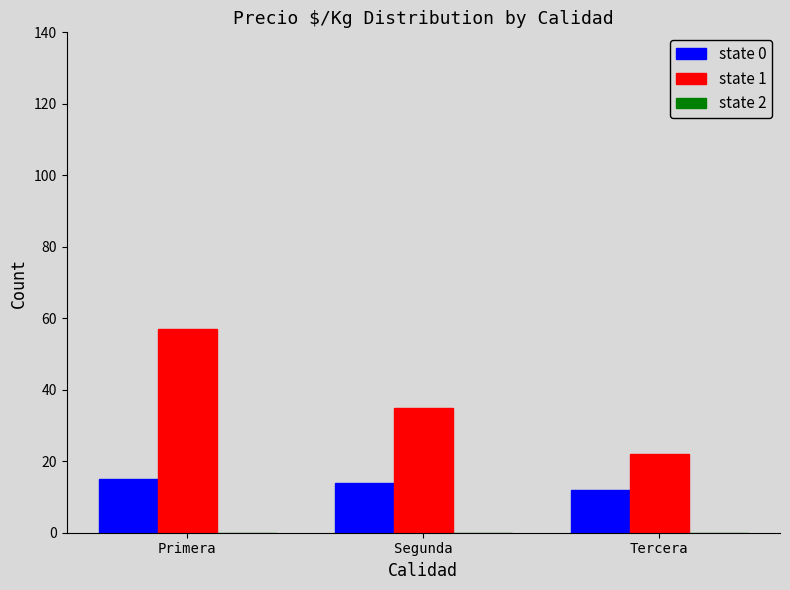

Which series has the largest total across all categories?

state 1